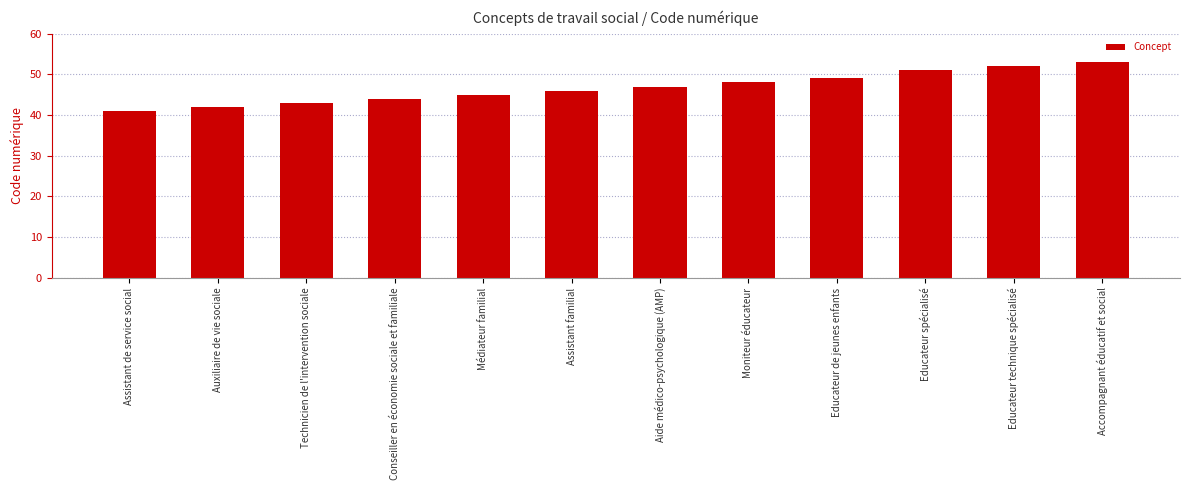

What is the minimum value shown in the chart?

41